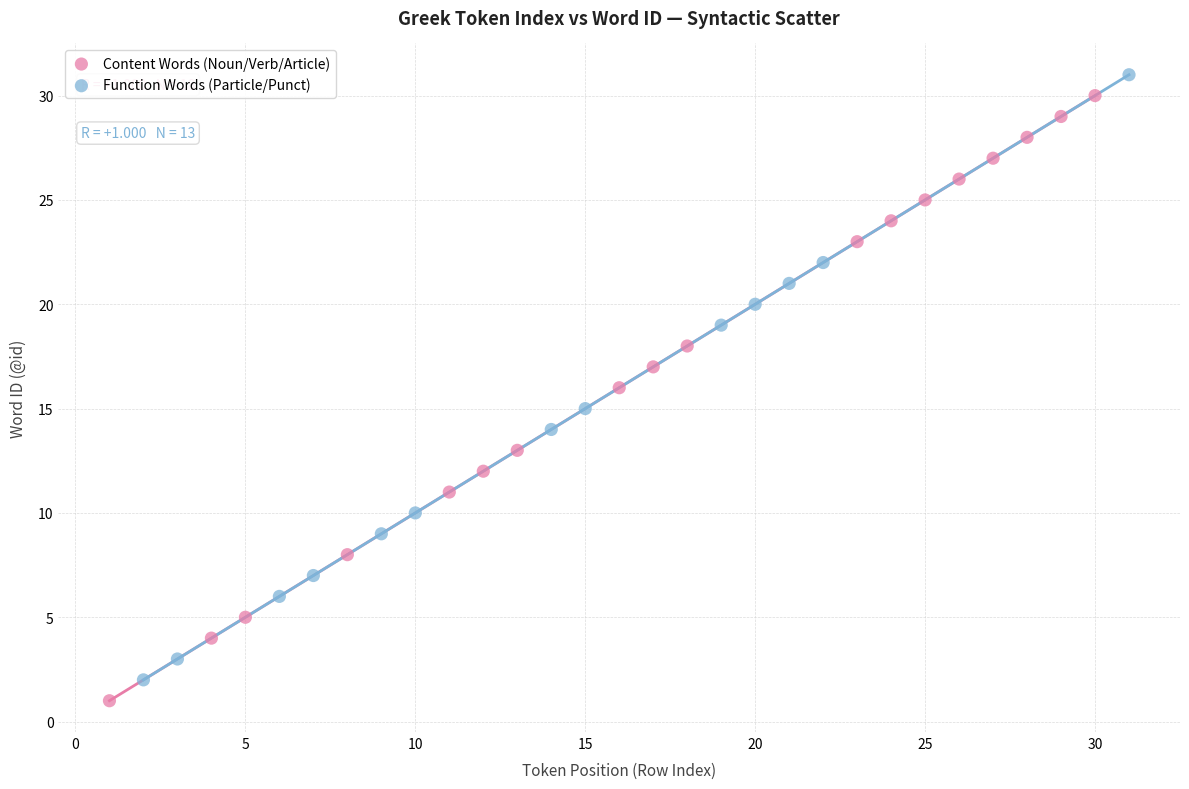

What are all the series names shown in the legend?

Content Words (Noun/Verb/Article), Function Words (Particle/Punct)